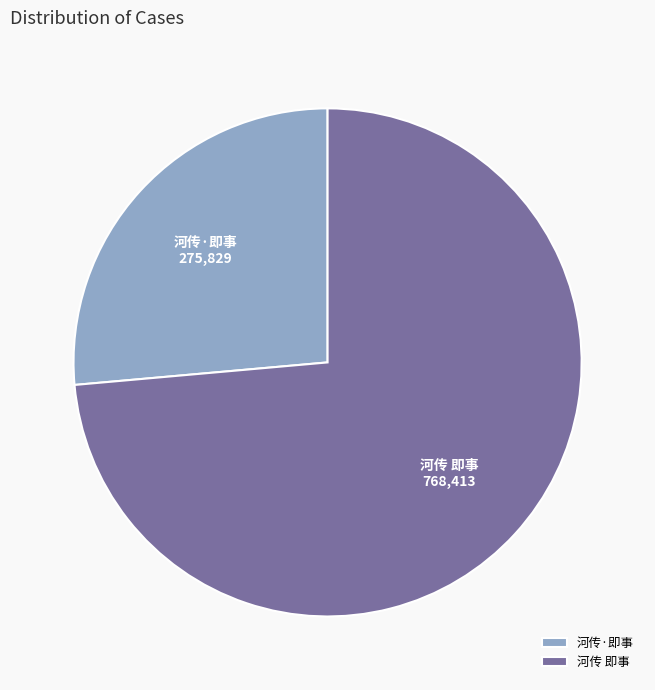

Do 河传·即事 and 河传 即事 together represent more than half of the pie?

Yes